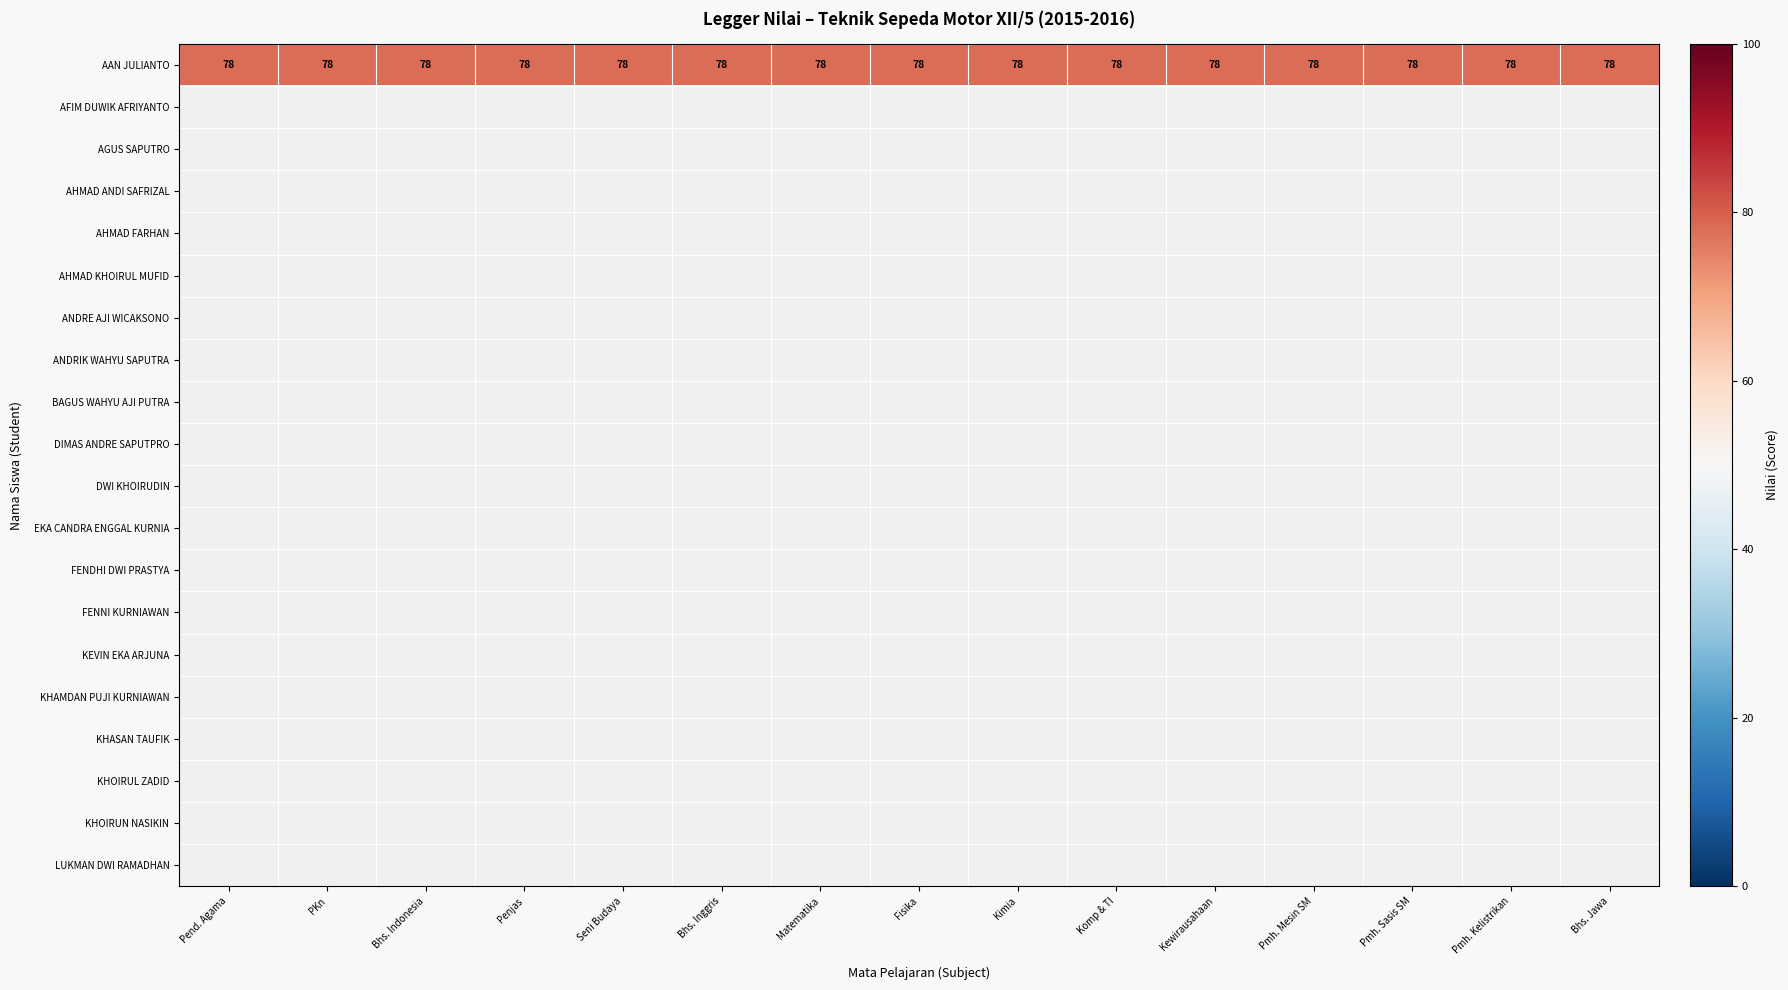

Which has a higher value, EKA CANDRA ENGGAL KURNIA or BAGUS WAHYU AJI PUTRA?

EKA CANDRA ENGGAL KURNIA